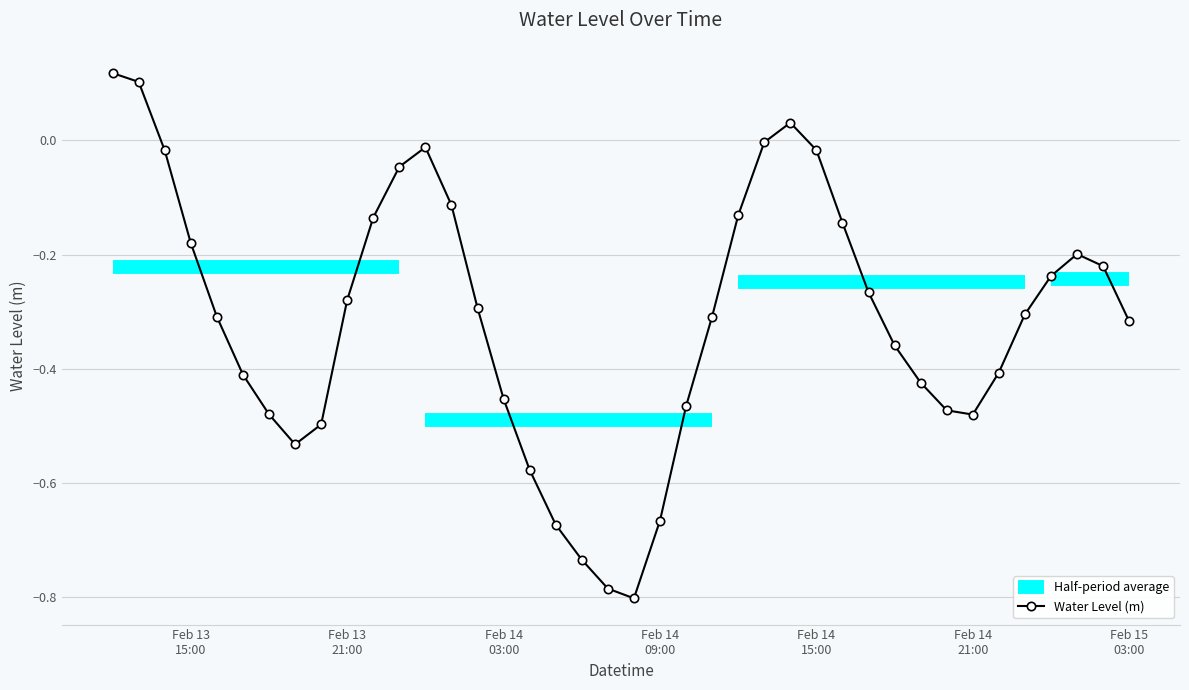

True or false: Water Level (m) has more than 1 points higher than both neighbors.

True